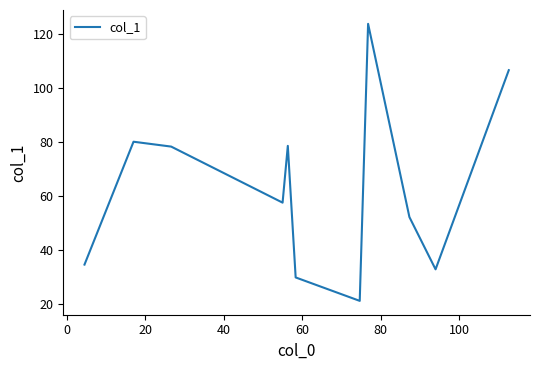

What is the greatest value displayed?

123.8